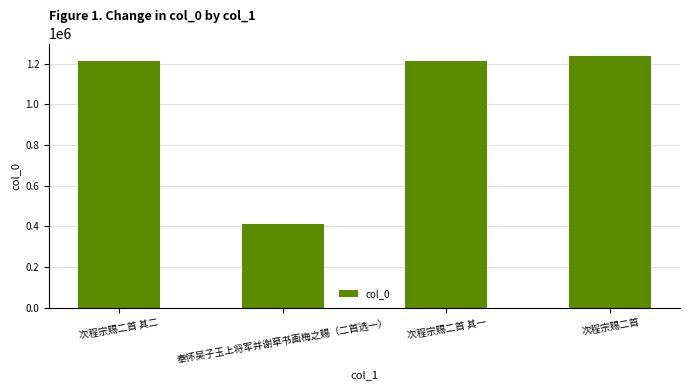

What is the label of the 2nd bar from the right?

次程宗赐二首 其一